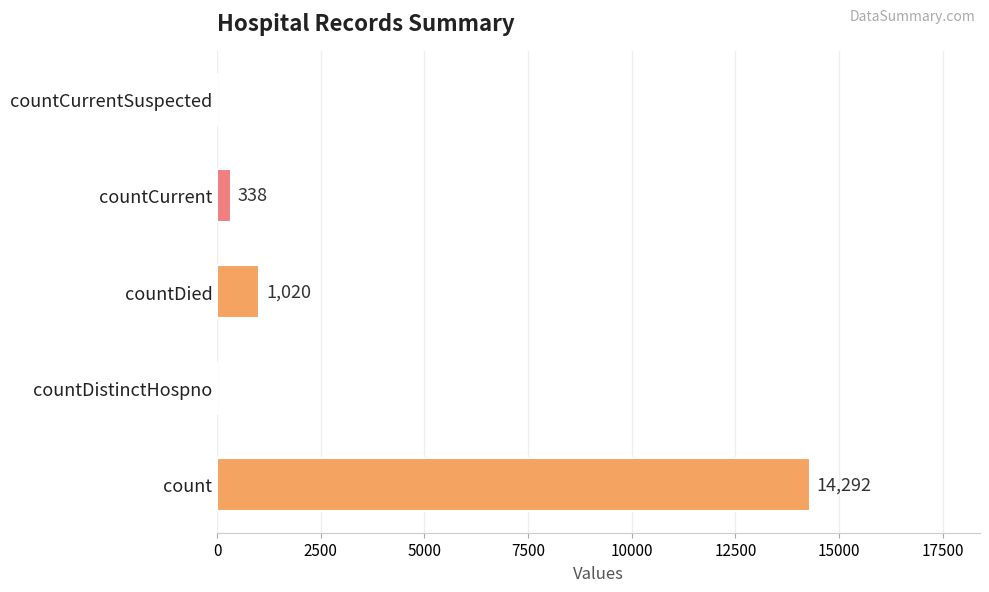

Which has a higher value, countCurrentSuspected or countDied?

countDied